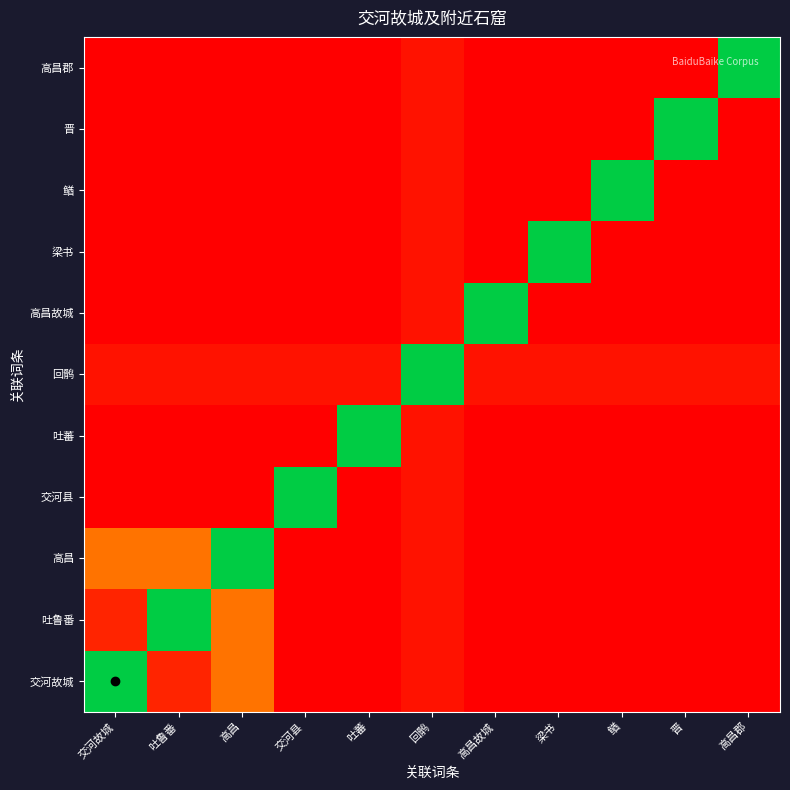

Reading left to right, what are all the values shown in this chart?

交河故城: 交河故城=23	吐鲁番=3	高昌=7	交河县=1	吐蕃=1	回鹘=2	高昌故城=1	梁书=1	䲡=1	晋=1	高昌郡=1
吐鲁番: 交河故城=3	吐鲁番=23	高昌=7	交河县=1	吐蕃=1	回鹘=2	高昌故城=1	梁书=1	䲡=1	晋=1	高昌郡=1
高昌: 交河故城=7	吐鲁番=7	高昌=23	交河县=1	吐蕃=1	回鹘=2	高昌故城=1	梁书=1	䲡=1	晋=1	高昌郡=1
交河县: 交河故城=1	吐鲁番=1	高昌=1	交河县=23	吐蕃=1	回鹘=2	高昌故城=1	梁书=1	䲡=1	晋=1	高昌郡=1
吐蕃: 交河故城=1	吐鲁番=1	高昌=1	交河县=1	吐蕃=23	回鹘=2	高昌故城=1	梁书=1	䲡=1	晋=1	高昌郡=1
回鹘: 交河故城=2	吐鲁番=2	高昌=2	交河县=2	吐蕃=2	回鹘=23	高昌故城=2	梁书=2	䲡=2	晋=2	高昌郡=2
高昌故城: 交河故城=1	吐鲁番=1	高昌=1	交河县=1	吐蕃=1	回鹘=2	高昌故城=23	梁书=1	䲡=1	晋=1	高昌郡=1
梁书: 交河故城=1	吐鲁番=1	高昌=1	交河县=1	吐蕃=1	回鹘=2	高昌故城=1	梁书=23	䲡=1	晋=1	高昌郡=1
䲡: 交河故城=1	吐鲁番=1	高昌=1	交河县=1	吐蕃=1	回鹘=2	高昌故城=1	梁书=1	䲡=23	晋=1	高昌郡=1
晋: 交河故城=1	吐鲁番=1	高昌=1	交河县=1	吐蕃=1	回鹘=2	高昌故城=1	梁书=1	䲡=1	晋=23	高昌郡=1
高昌郡: 交河故城=1	吐鲁番=1	高昌=1	交河县=1	吐蕃=1	回鹘=2	高昌故城=1	梁书=1	䲡=1	晋=1	高昌郡=23